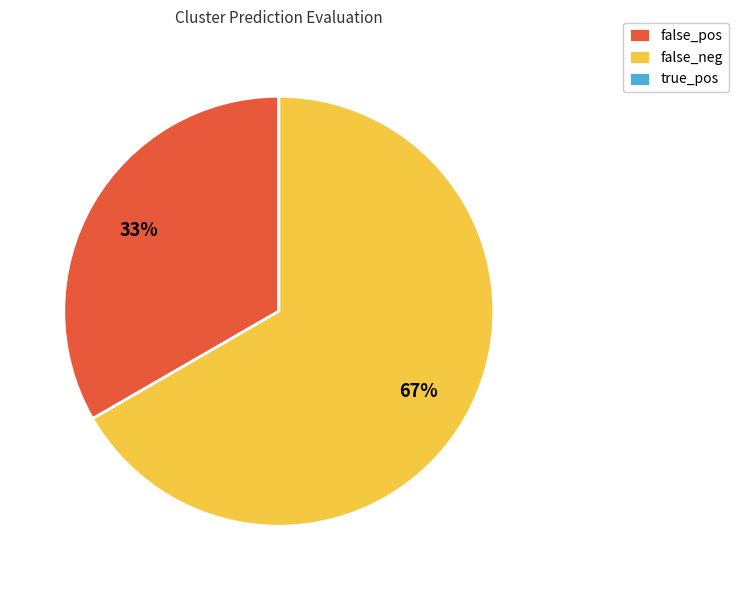

Combined, do false_neg and false_pos account for over 50%?

Yes